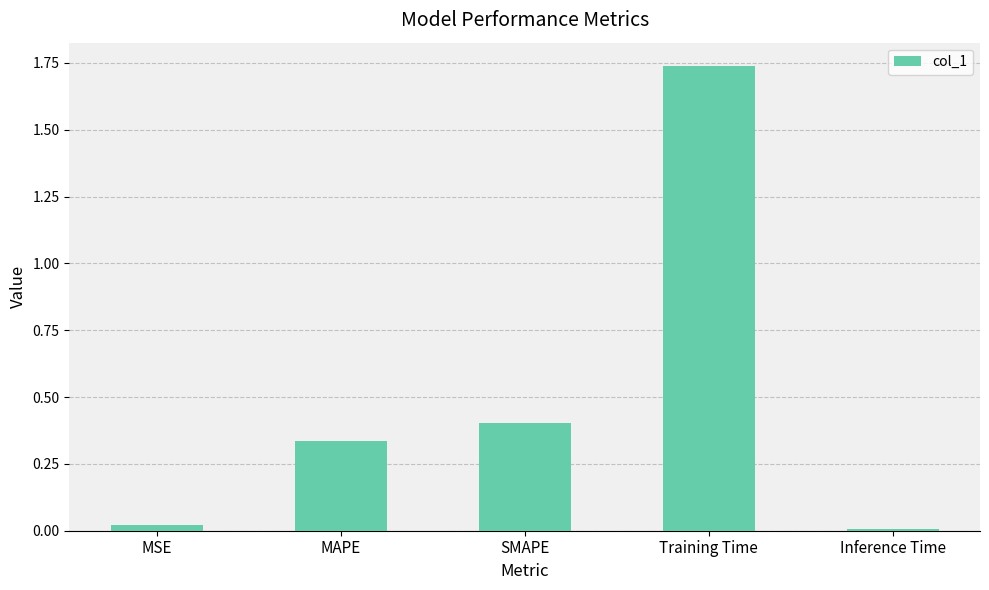

Is it true that the value at MSE is 0.0?

True